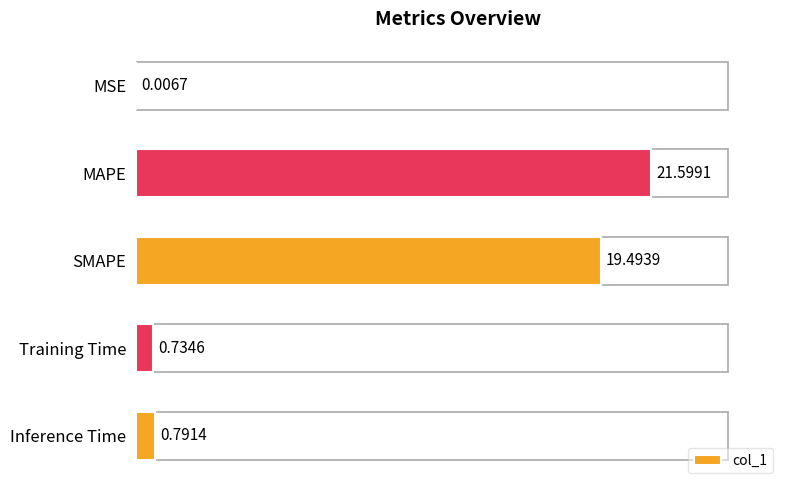

What is the change in value from Training Time to Inference Time?

+0.1